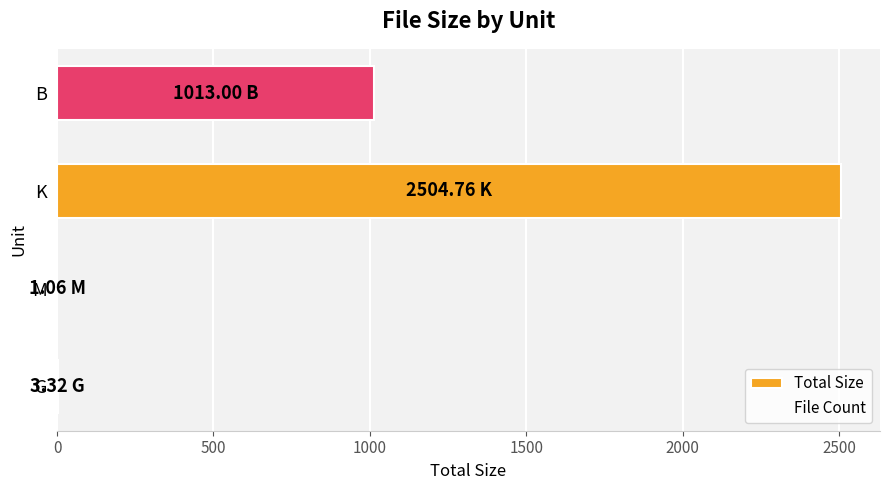

How many series are shown in this chart?

1